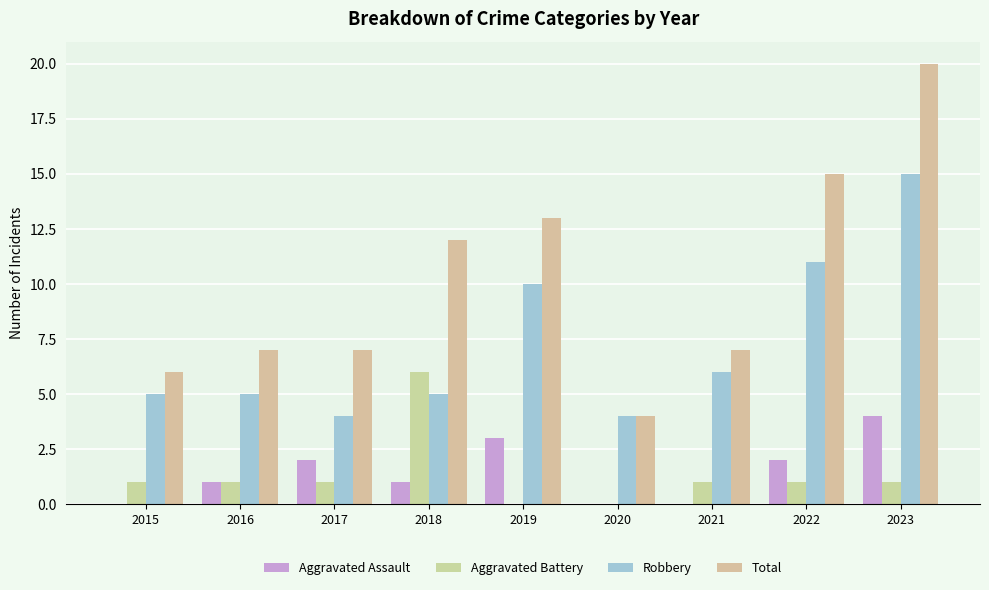

How many categories are shown in the chart?

9